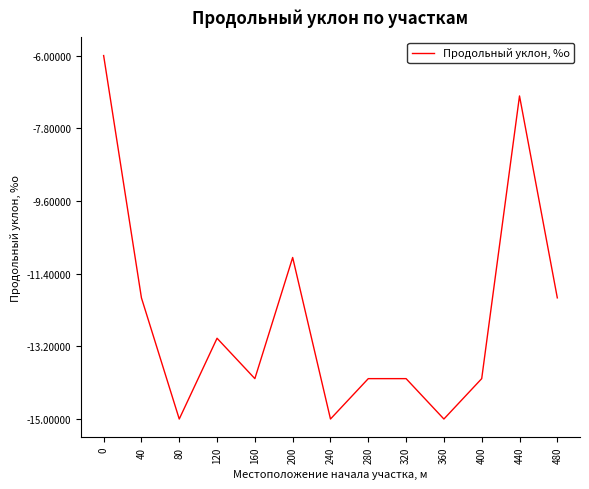

How many lines are shown in the chart?

1